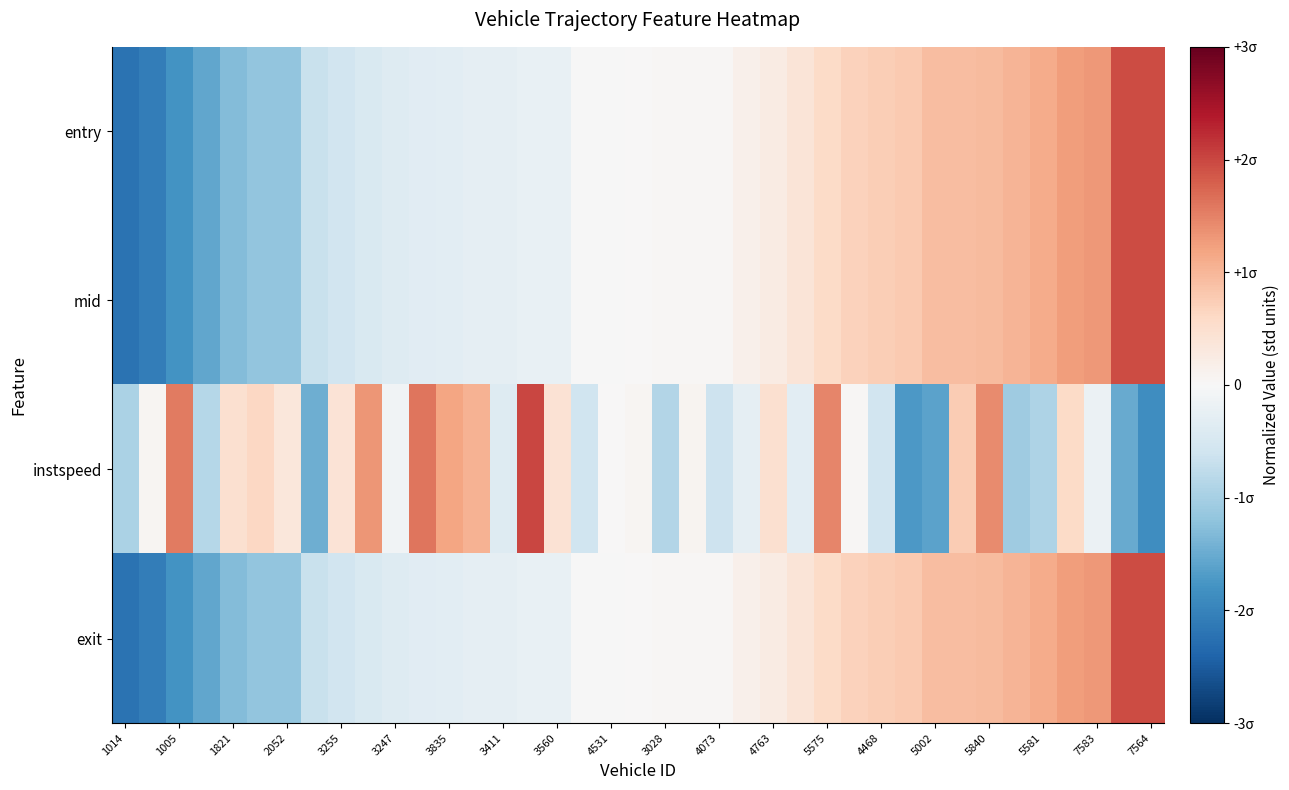

At how many categories does at least one series exceed 1?

14